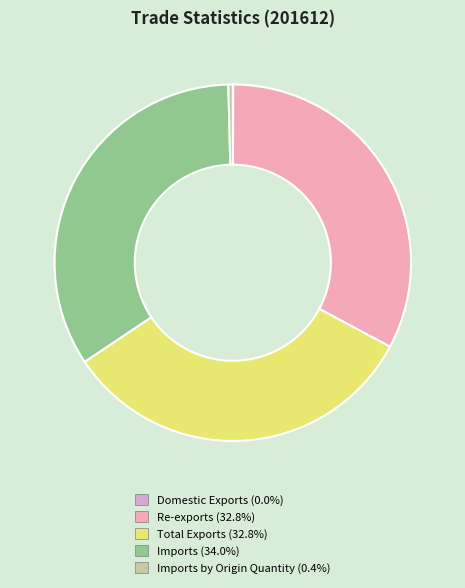

Is there a majority slice in this chart?

No